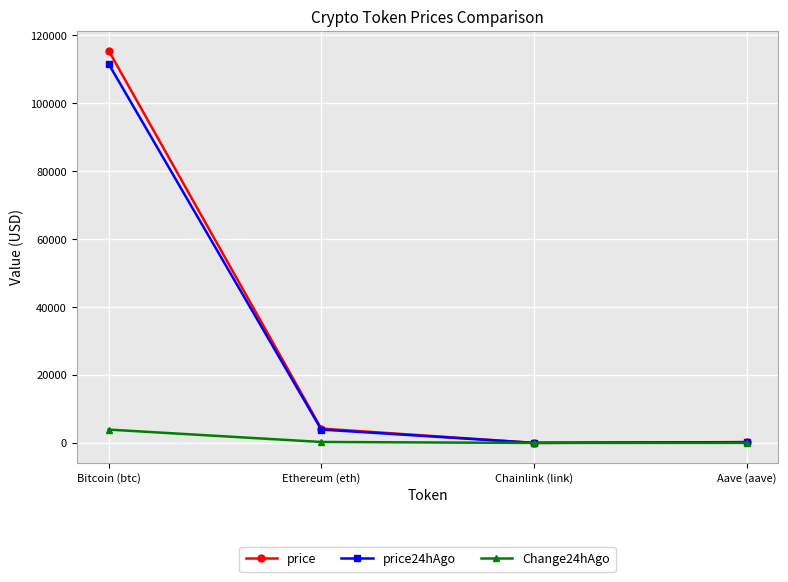

Does the chart have visible grid lines?

Yes